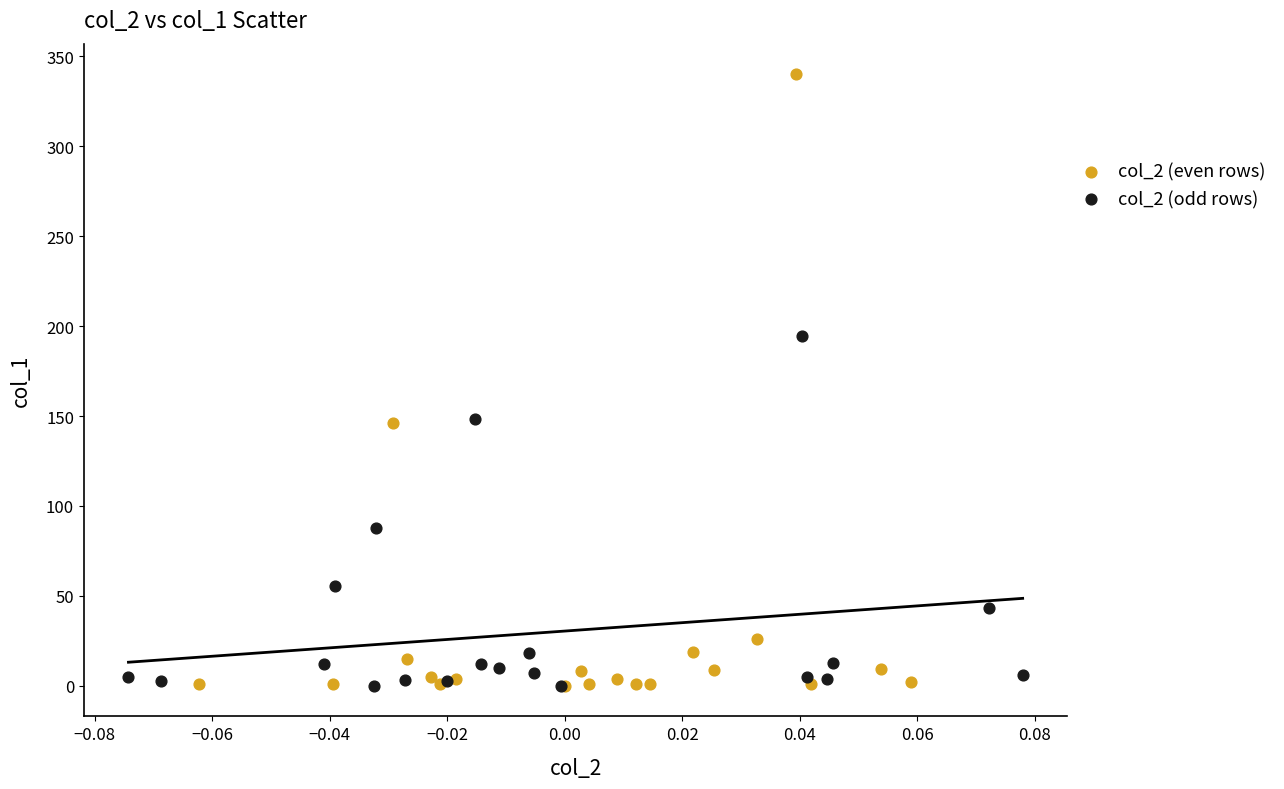

Which series contains the highest Y value?

col_2 (even rows)